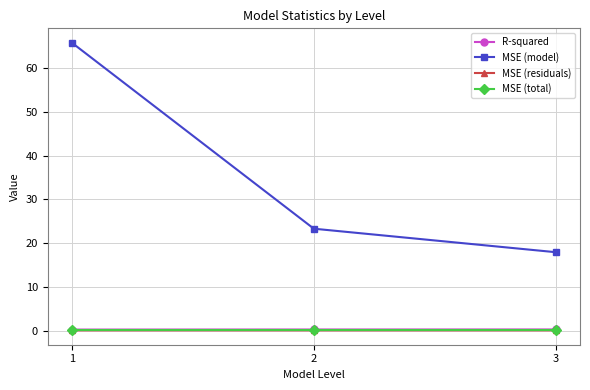

Which series has the largest range (max minus min)?

MSE (model)